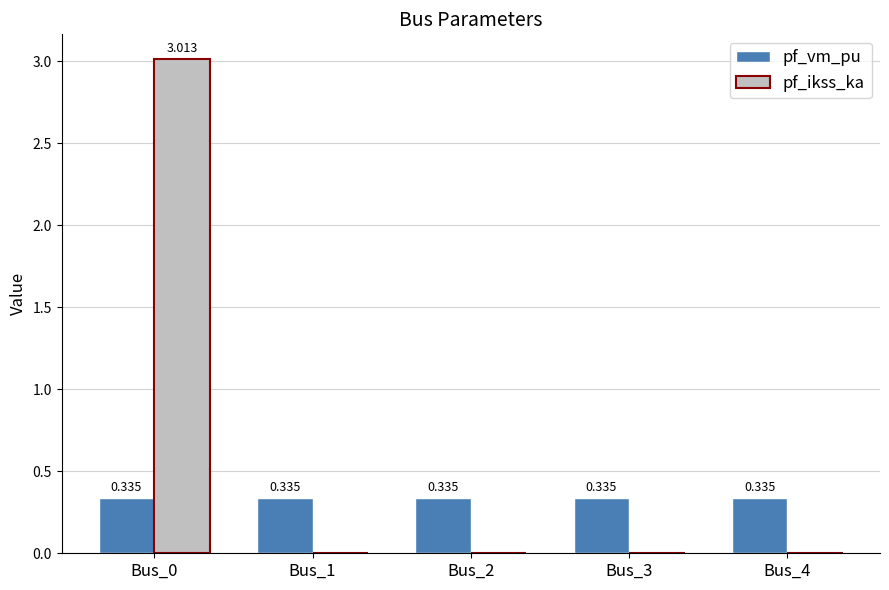

How many distinct data groups are displayed?

2